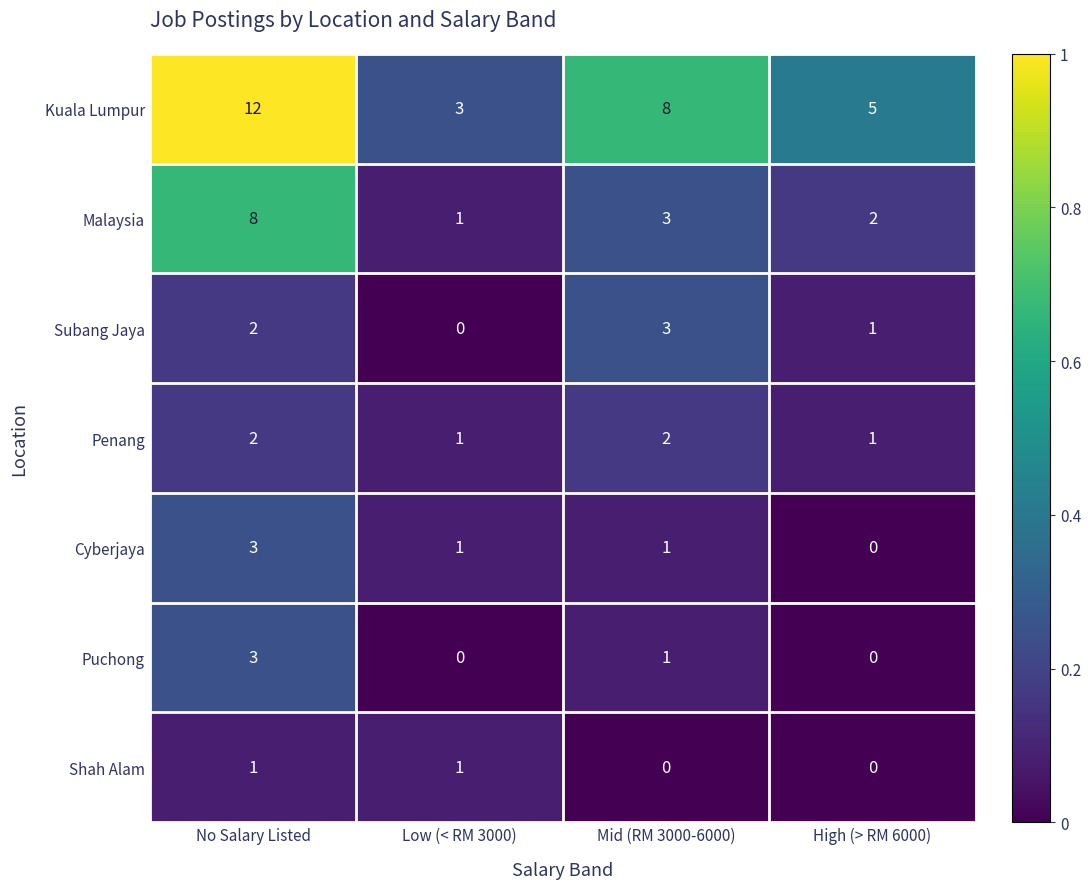

True or false: Cyberjaya has a value of 1 at Low (< RM 3000).

True